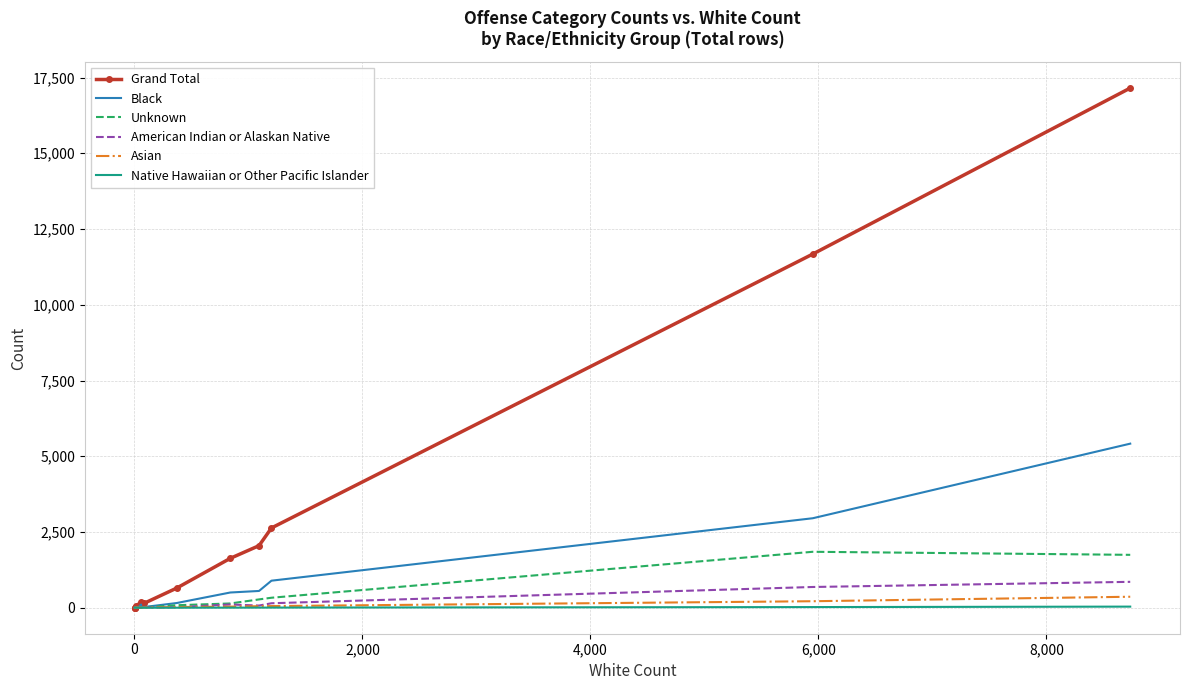

True or false: Asian and Unknown cross at least once.

False